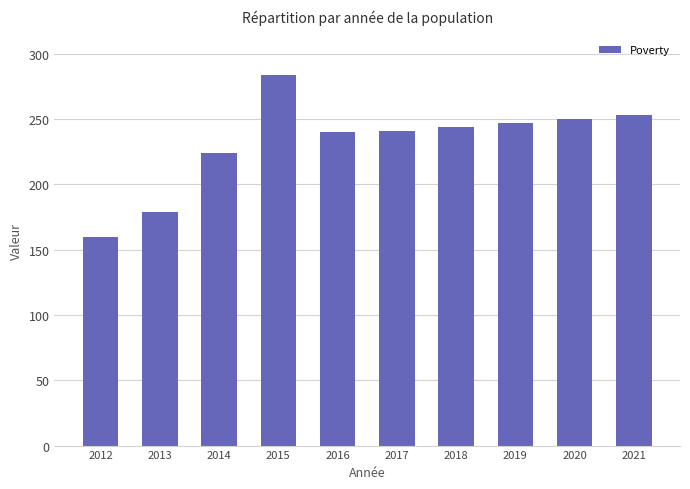

The value at 2014 is 224. True or false?

True